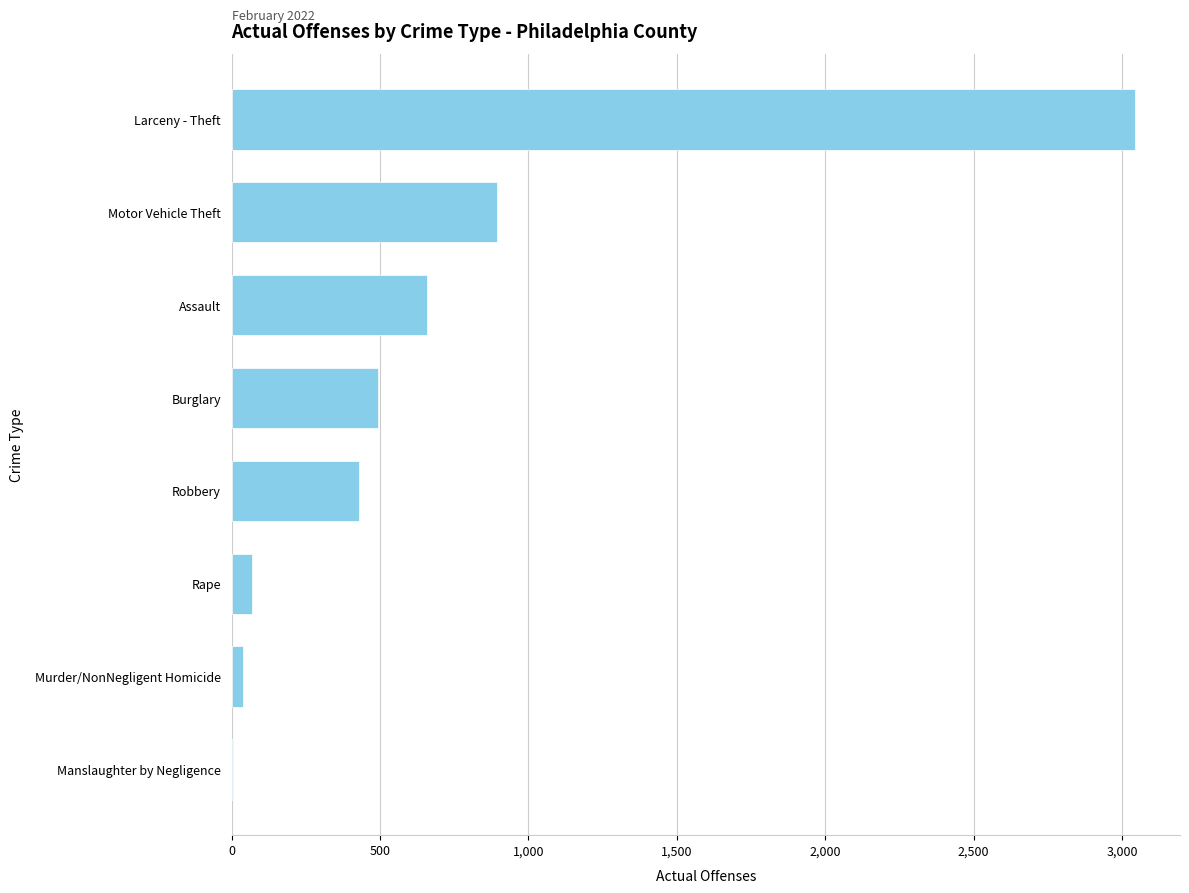

Reading bottom to top, transcribe all the data shown in this chart.

Manslaughter by Negligence=4	Murder/NonNegligent Homicide=39	Rape=70	Robbery=428	Burglary=495	Assault=660	Motor Vehicle Theft=893	Larceny - Theft=3043